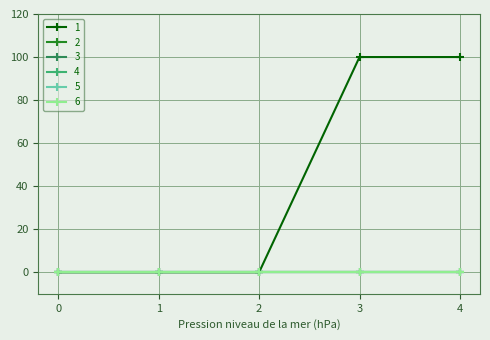

Rank the series at 3 from highest to lowest value.

1, 2, 3, 4, 5, 6